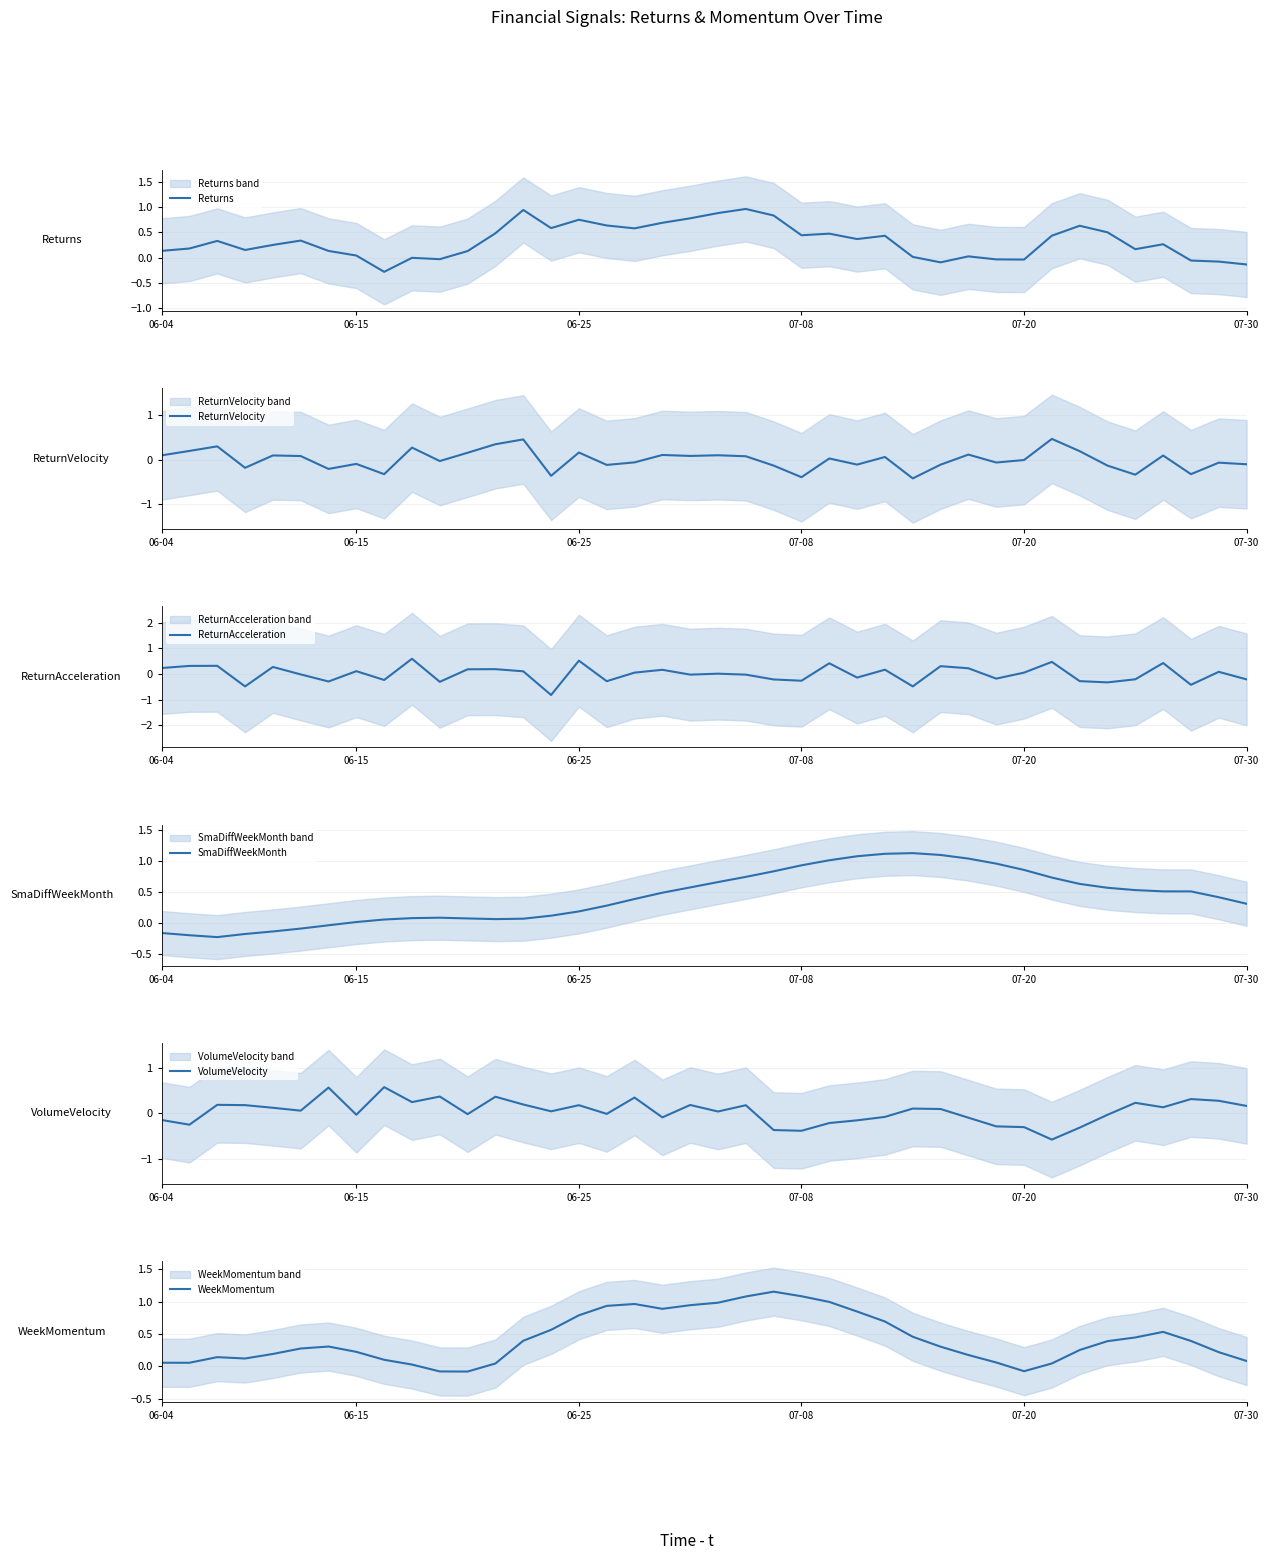

In Returns, how many points are higher than both neighbors (excluding endpoints)?

11